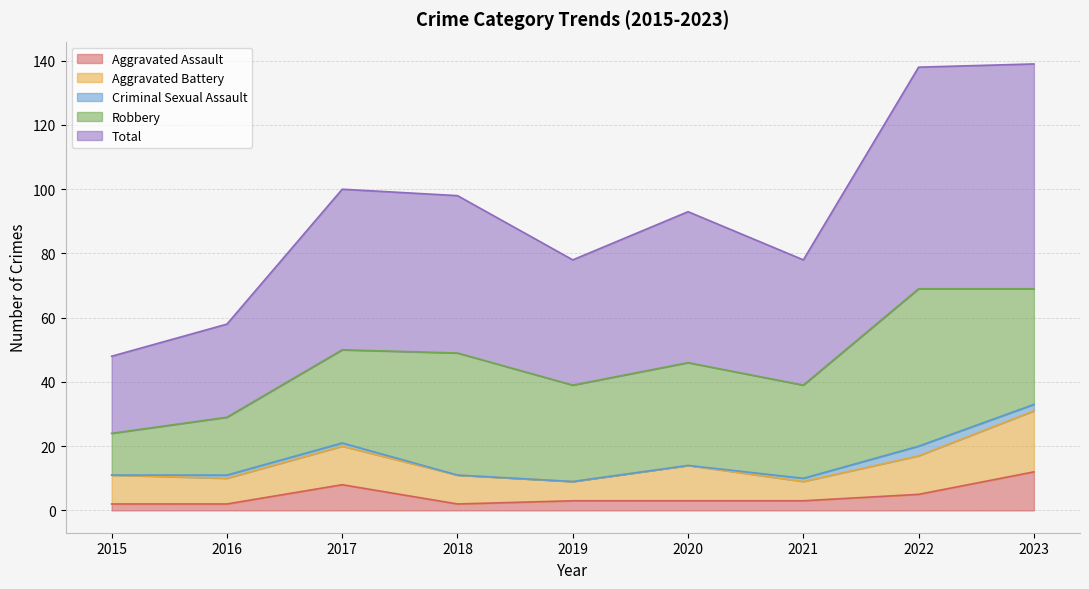

The Total series shows 59 at 2019. True or false?

False